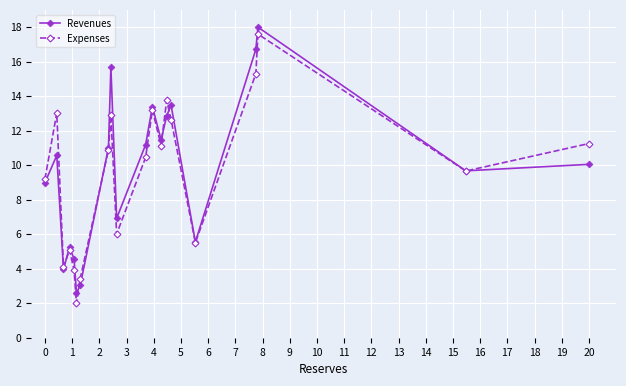

True or false: Revenues has more than 2 interior local peaks.

True